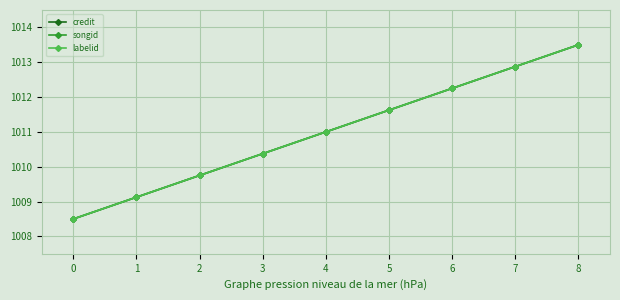

Is this an area chart (filled region under the line)?

No